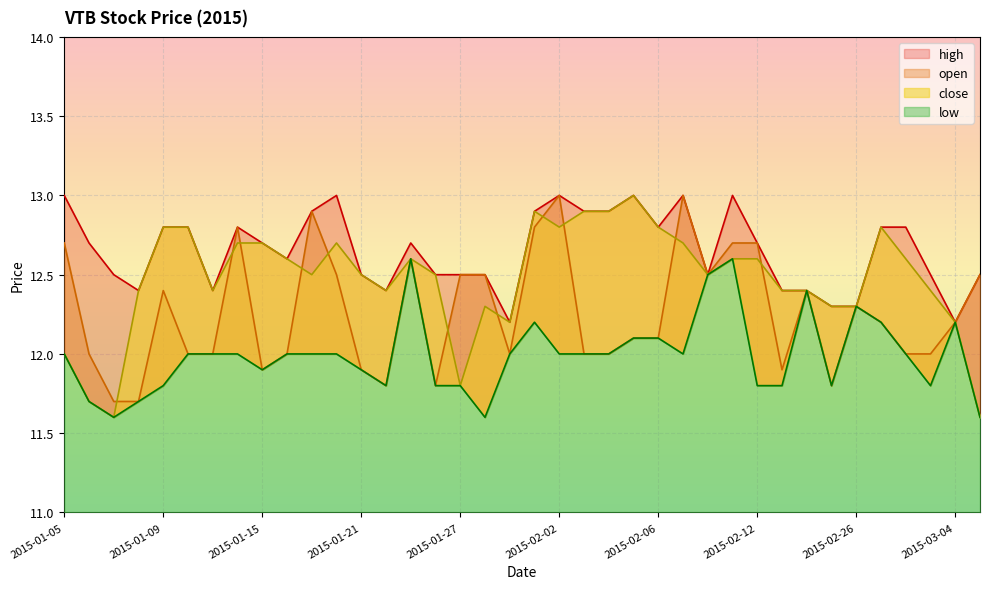

At which category does the chart reach its minimum across all series?

2015-01-07